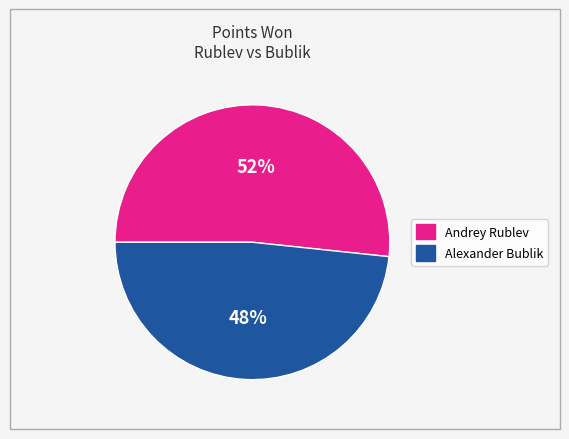

To the nearest percent, what is the average slice percentage?

50%